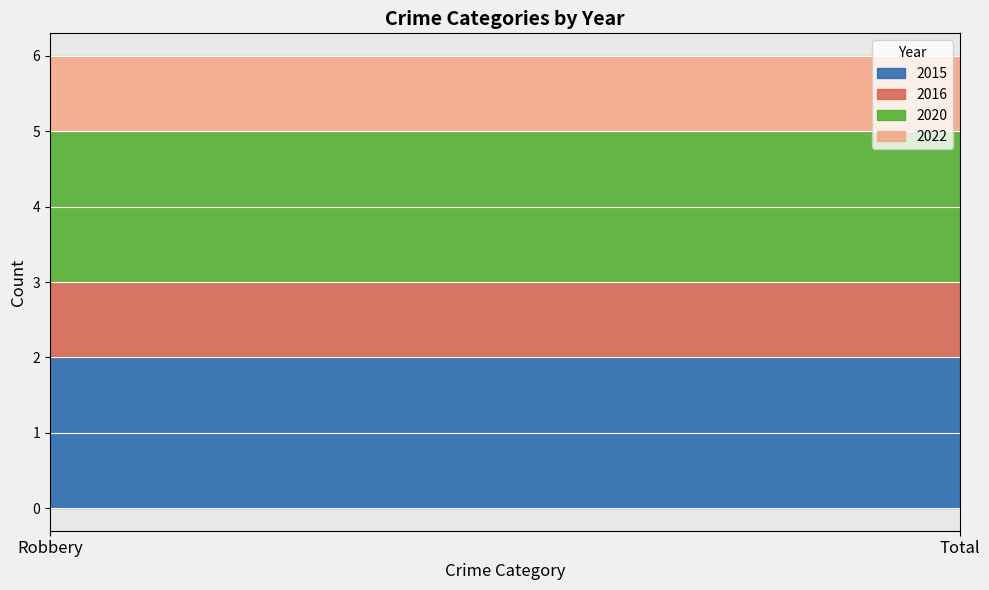

What is the average value of the 2020 series?

2